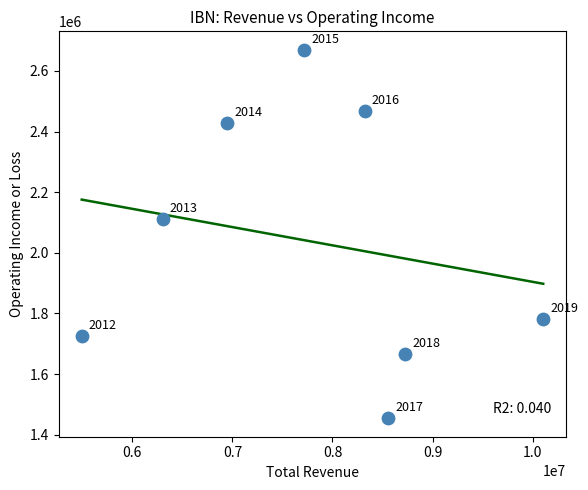

What Y value in the scatter plot is closest to 2062050?

2112700